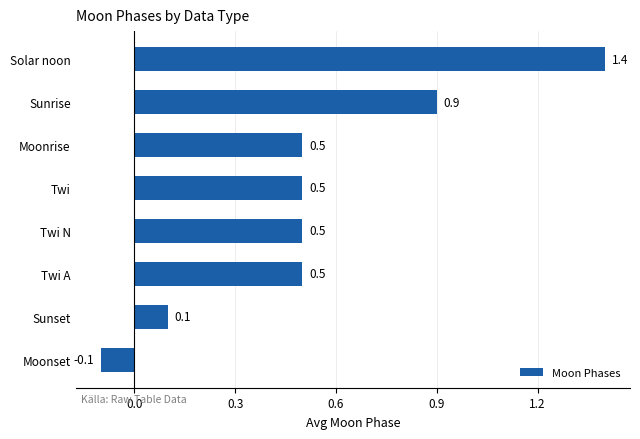

What value does the data have at Moonrise?

0.5